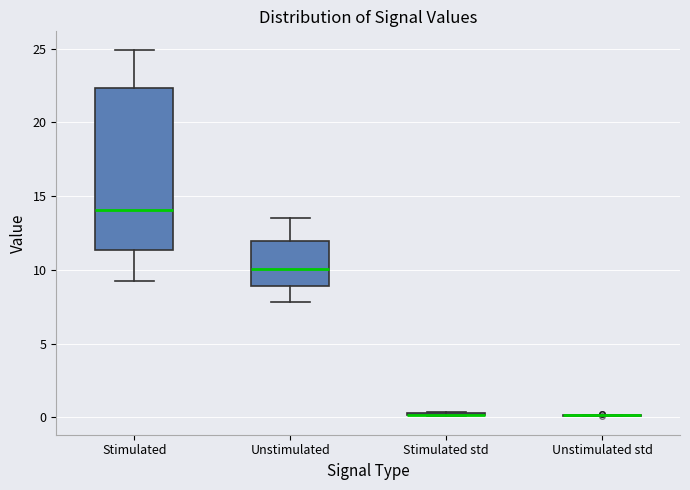

Where is the upper edge of the box for Stimulated on the y-axis? The values are not printed on the chart, so give them approximately, as read against the axis.

22.5